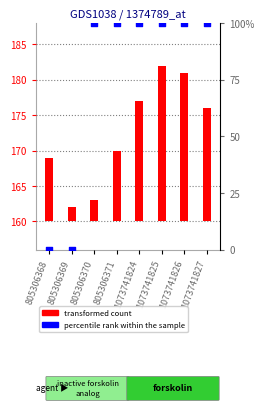

Is the value of transformed count at 1073741824 greater than the value of percentile rank within the sample at 805306370?

No